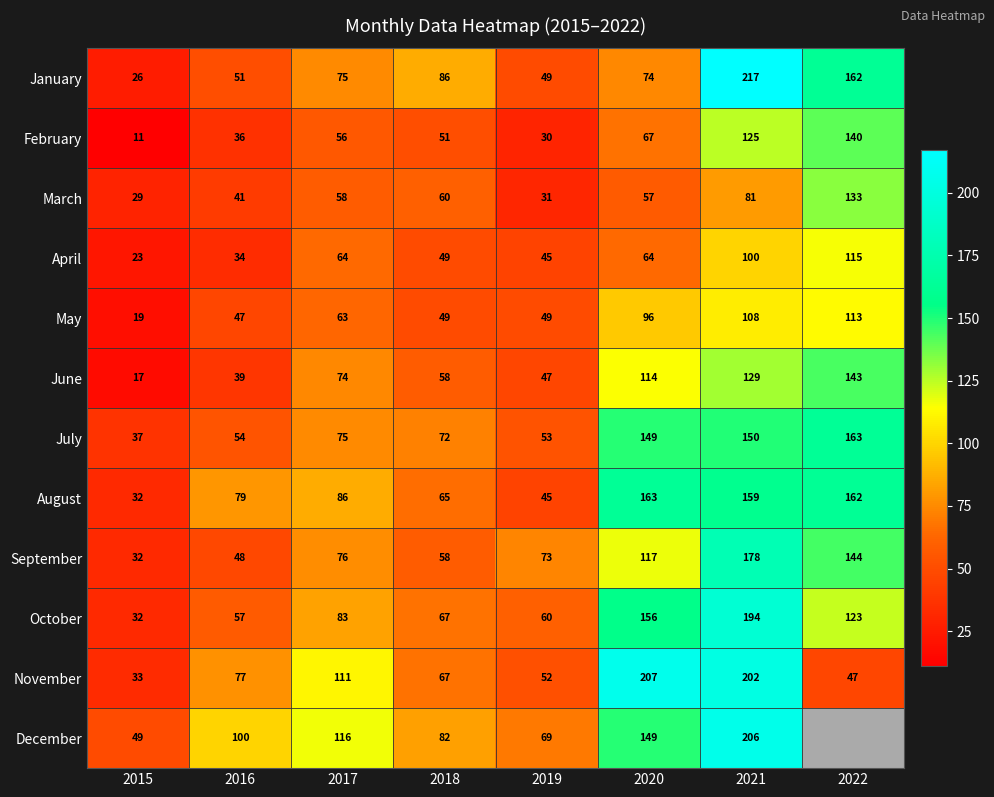

Where is November nearest to the value 120?

2017